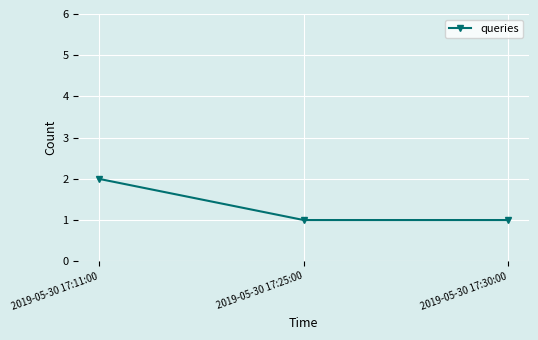

Reading left to right, transcribe all the data shown in this chart.

2	1	1